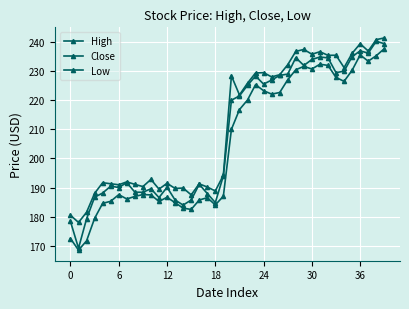

Does the chart have visible grid lines?

Yes